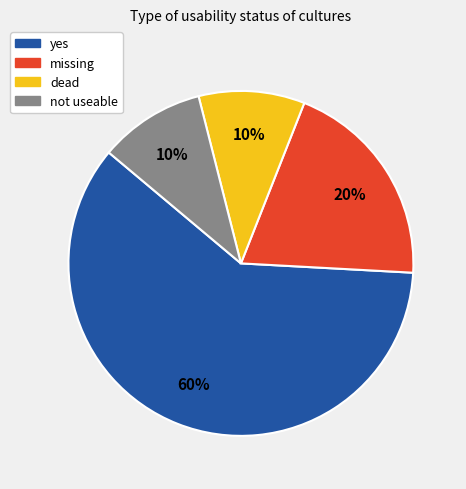

What percentage is the dead slice, to the nearest percent?

10%